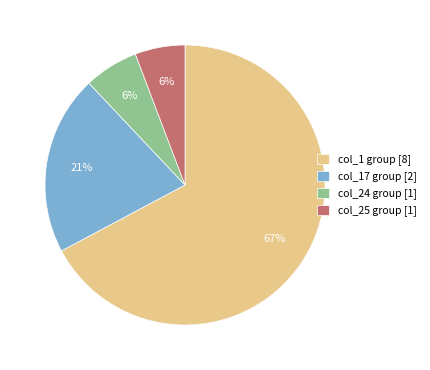

Is the sum of col_17 group [2] and col_1 group [8] greater than half?

Yes